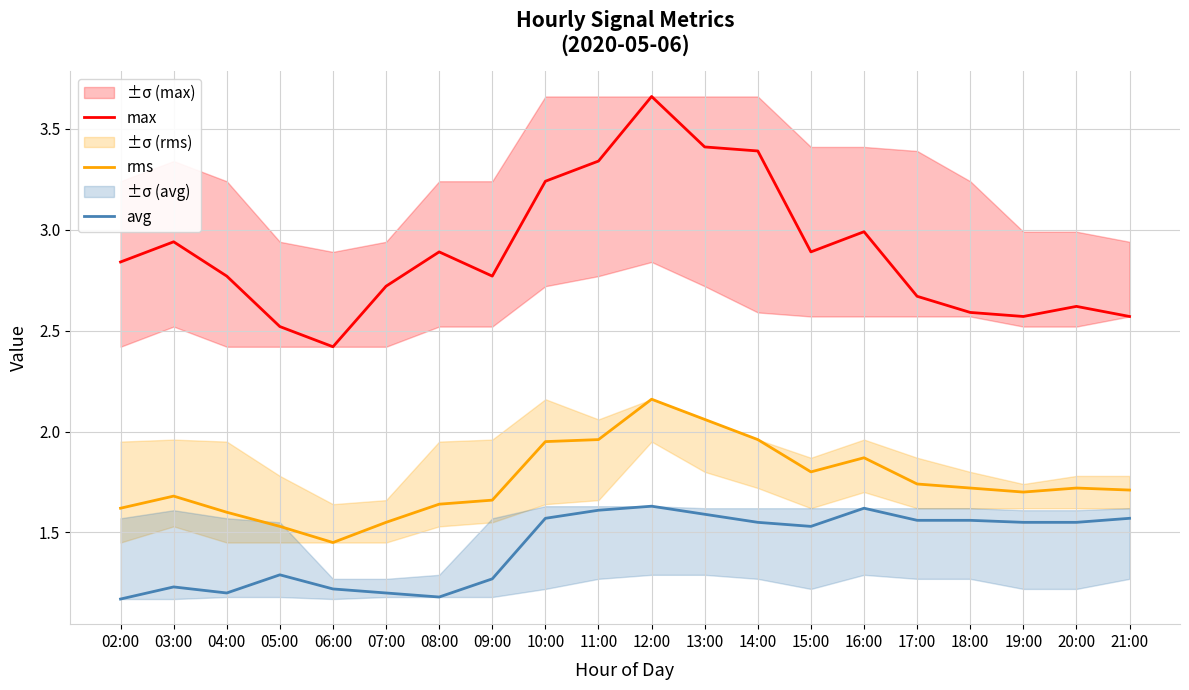

At which category does avg reach its first local valley?

04:00